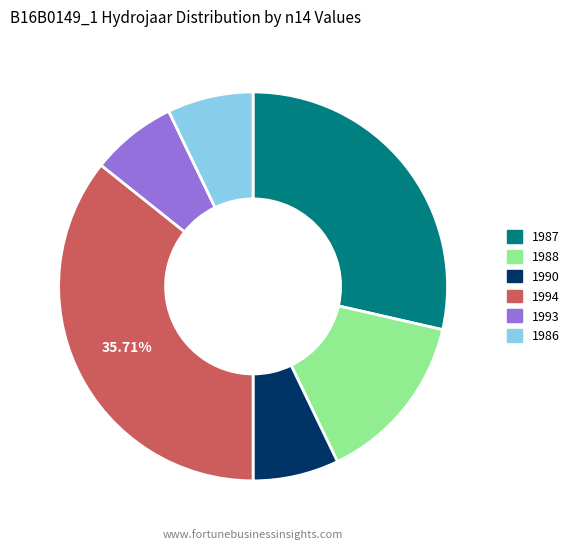

What is the ratio of the value at 1994 to the value at 1986?

5.0